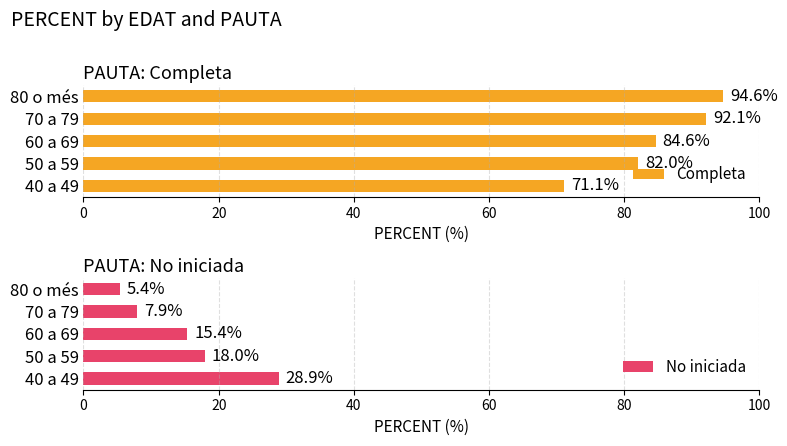

What is the value of the Completa bar at the 4th from the left?

92.1